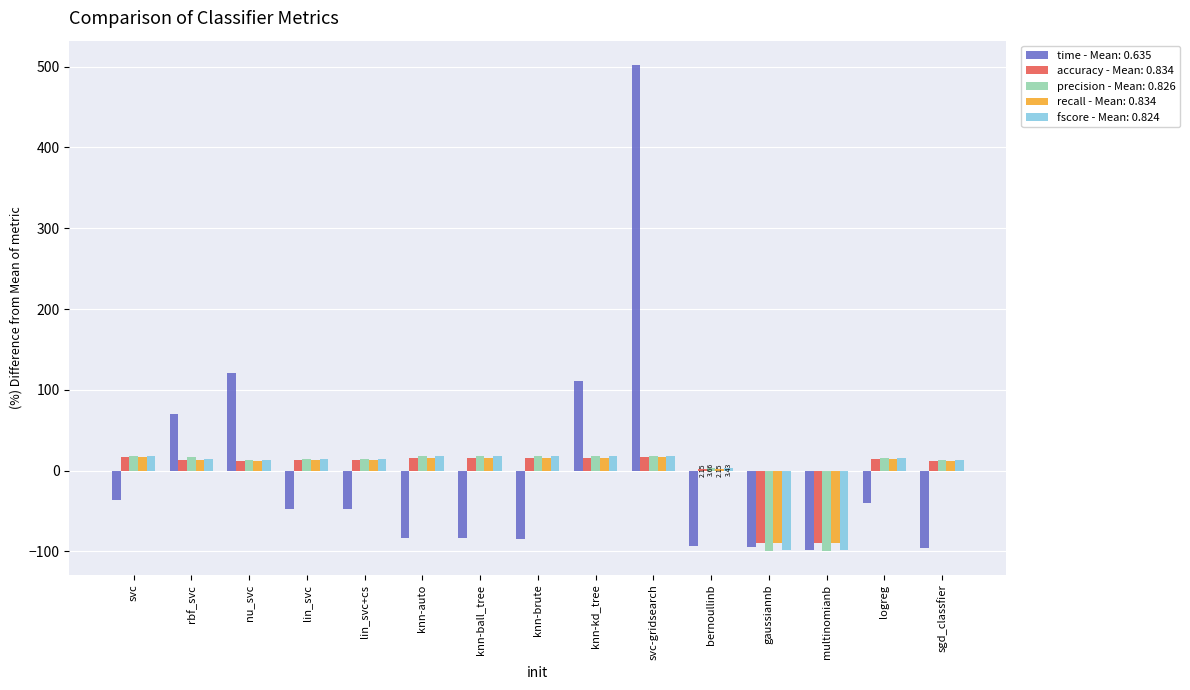

Is the value of time - Mean: 0.635 at logreg greater than the value of precision - Mean: 0.826 at knn-auto?

No